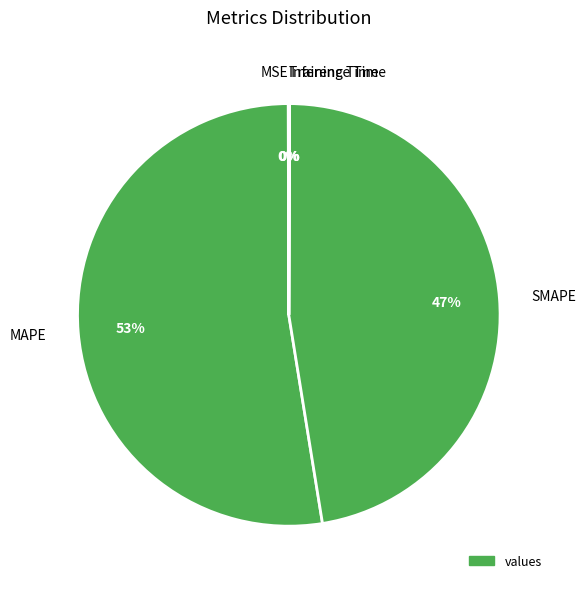

Is it true that SMAPE is 47% of the pie?

True